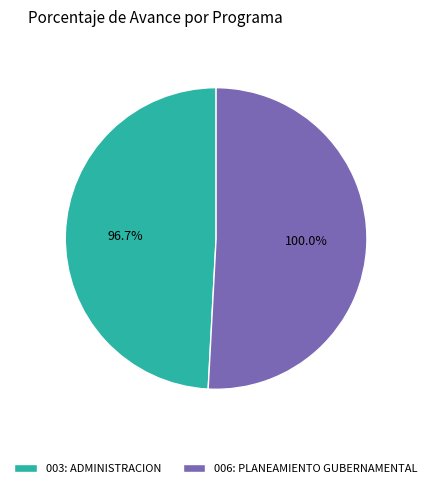

What percentage is NOT represented by 006: PLANEAMIENTO GUBERNAMENTAL?

49.2%